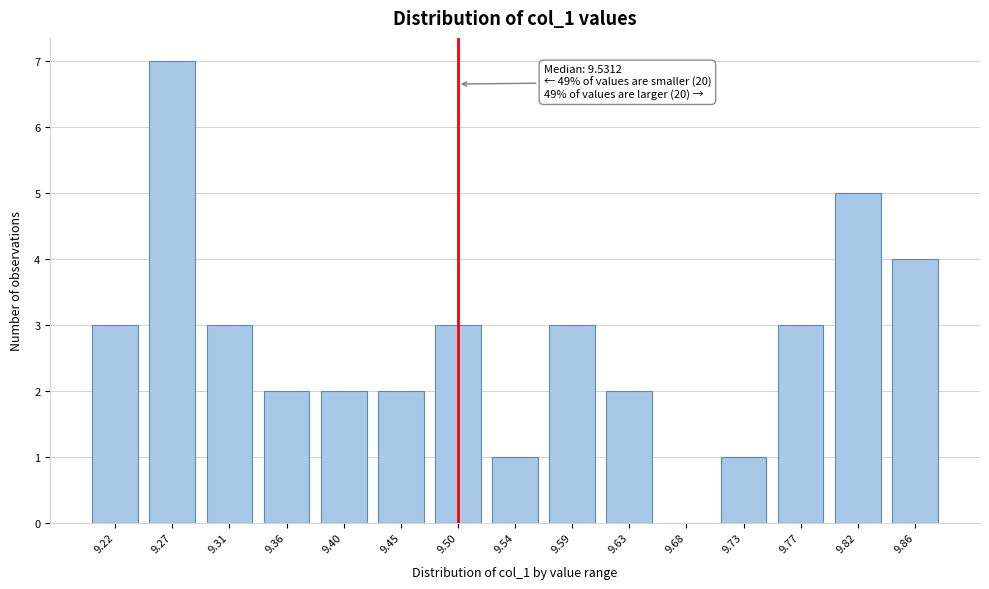

Reading right to left, extract all data points from this chart.

9.86=4	9.82=5	9.77=3	9.73=1	9.68=0	9.63=2	9.59=3	9.54=1	9.50=3	9.45=2	9.40=2	9.36=2	9.31=3	9.27=7	9.22=3